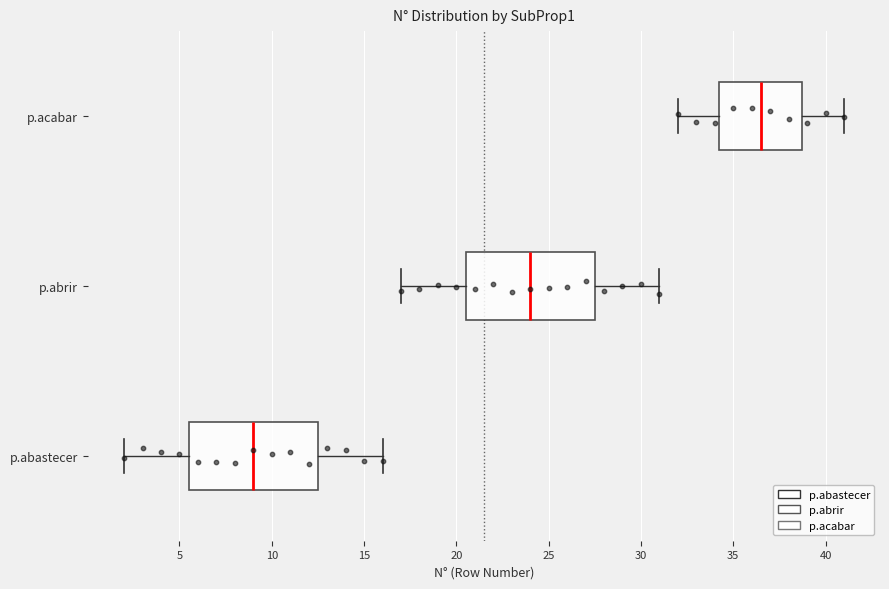

Reading bottom to top, read every box against the x-axis: the position of its median line, the range the box covers, and the ends of its whiskers. The values are not printed on the chart, so give them approximately, as read against the axis.

p.abastecer: median 9.0, box 5.5 to 12.5, whiskers 2.0 to 16.0
p.abrir: median 24.0, box 20.5 to 27.5, whiskers 17.0 to 31.0
p.acabar: median 36.5, box 34.5 to 39.0, whiskers 32.0 to 41.0